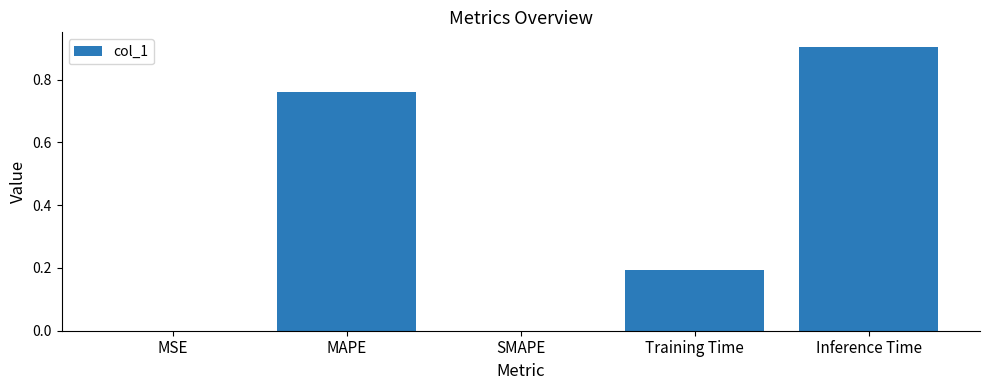

Is it true that the value at SMAPE is -0.4?

False